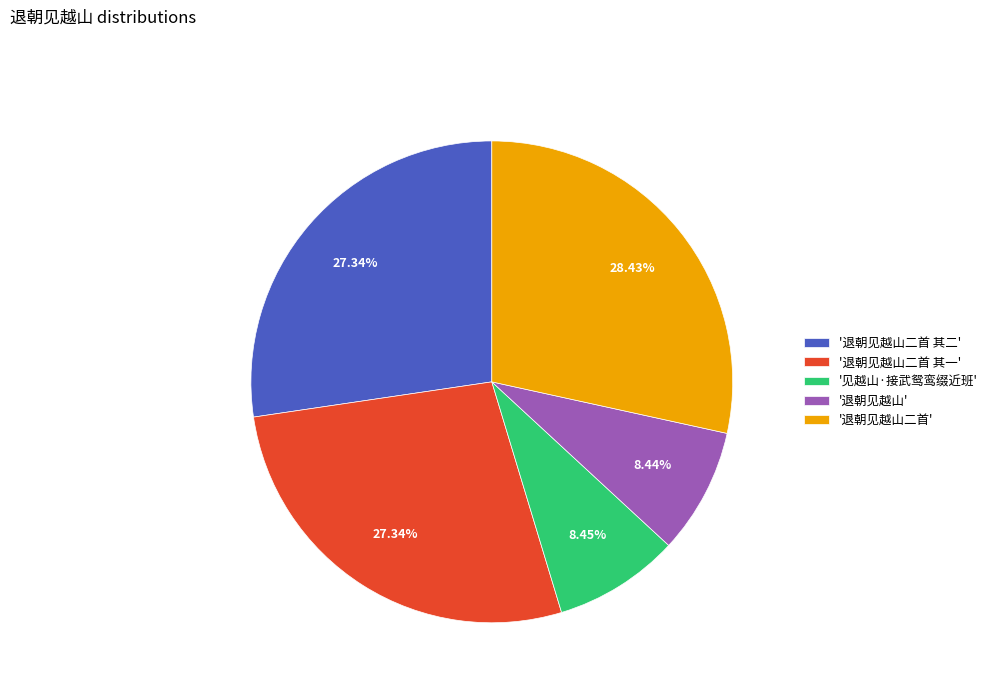

Which has a higher value, '退朝见越山二首 其一' or '见越山·接武鸳鸾缀近班'?

'退朝见越山二首 其一'